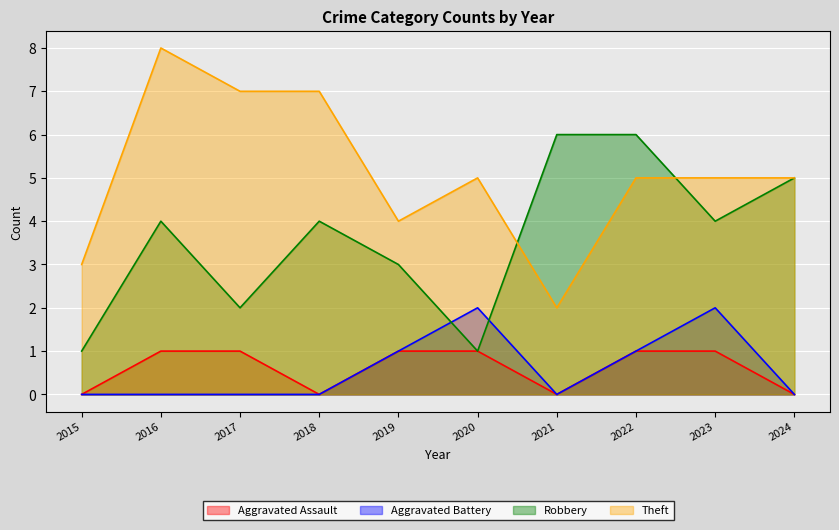

Reading left to right, what are all the values shown in this chart?

Aggravated Assault: 2015=0	2016=1	2017=1	2018=0	2019=1	2020=1	2021=0	2022=1	2023=1	2024=0
Aggravated Battery: 2015=0	2016=0	2017=0	2018=0	2019=1	2020=2	2021=0	2022=1	2023=2	2024=0
Robbery: 2015=1	2016=4	2017=2	2018=4	2019=3	2020=1	2021=6	2022=6	2023=4	2024=5
Theft: 2015=3	2016=8	2017=7	2018=7	2019=4	2020=5	2021=2	2022=5	2023=5	2024=5